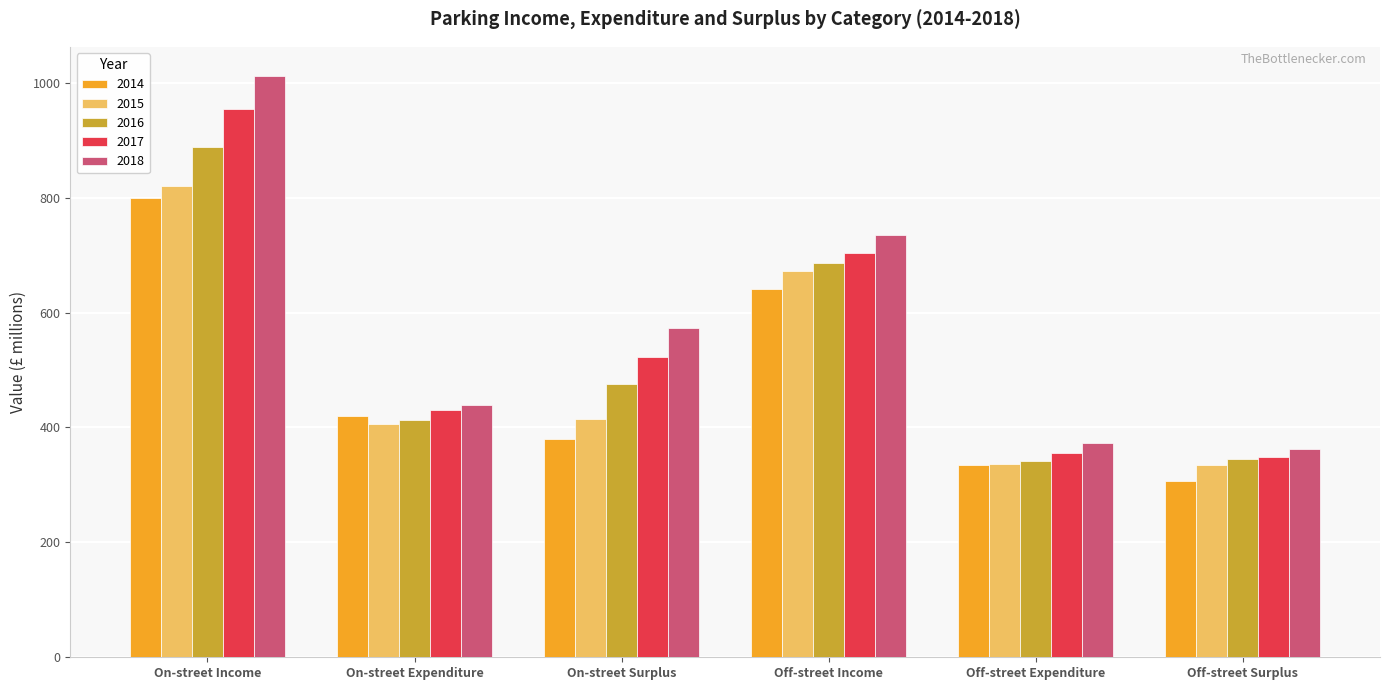

How many values in the 2017 series are below 522?

3